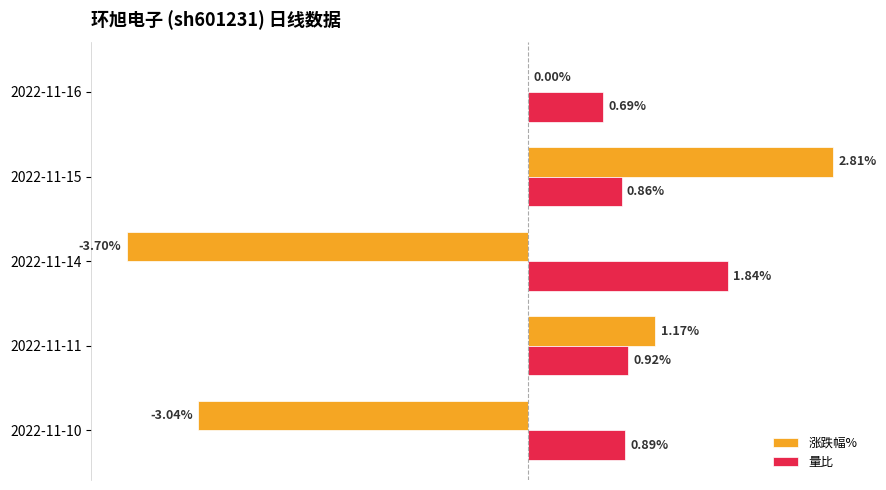

Which series changed the most between 2022-11-15 and 2022-11-11?

涨跌幅%